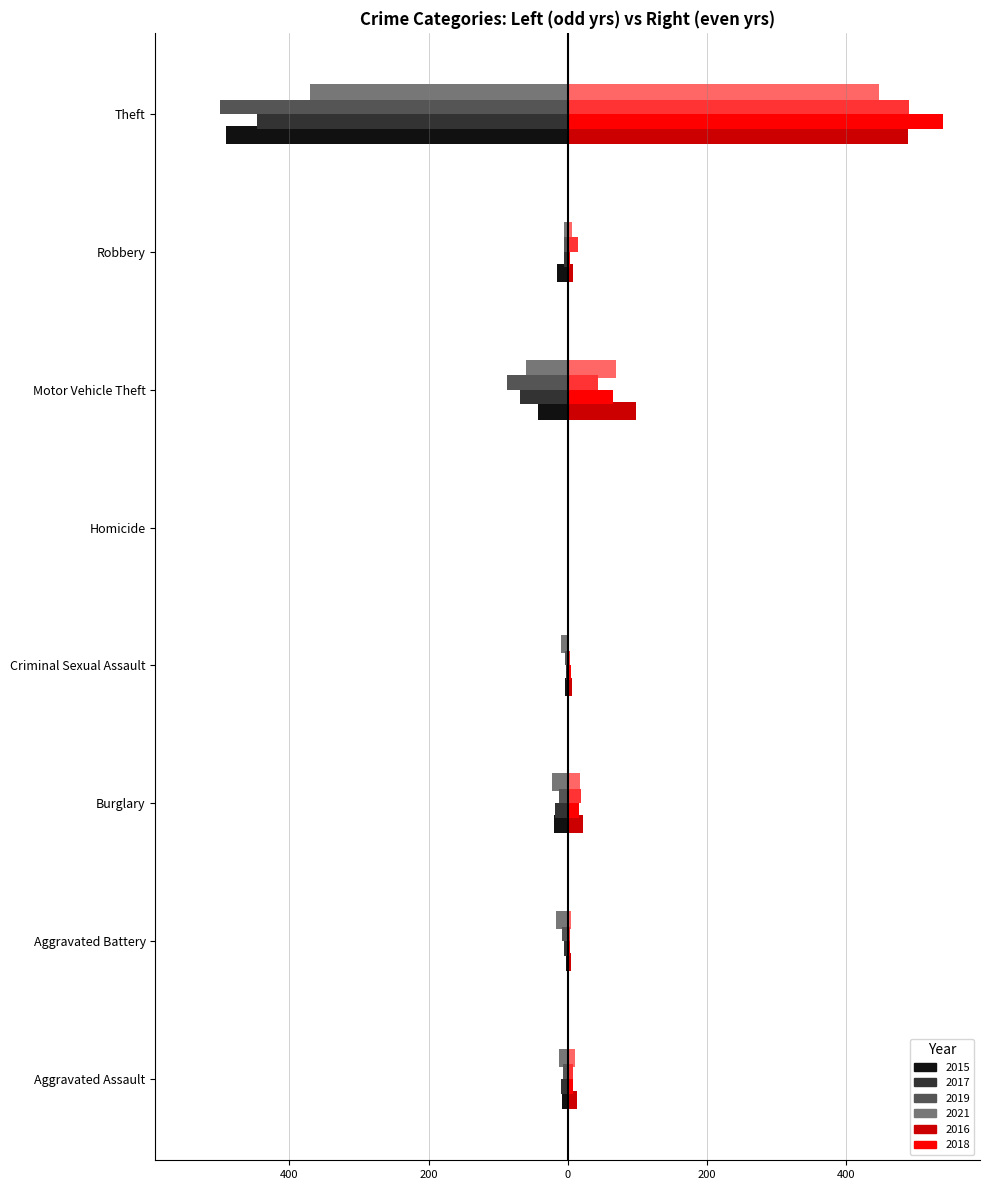

Count the number of categories in the chart.

8